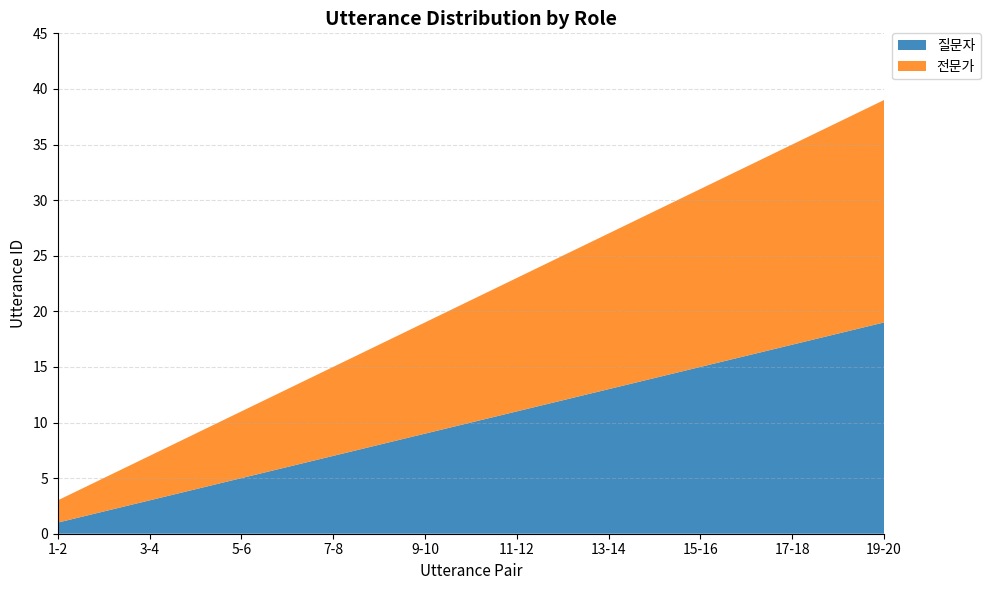

Reading right to left, what are all the values shown in this chart?

질문자: 19-20=19	17-18=17	15-16=15	13-14=13	11-12=11	9-10=9	7-8=7	5-6=5	3-4=3	1-2=1
전문가: 19-20=20	17-18=18	15-16=16	13-14=14	11-12=12	9-10=10	7-8=8	5-6=6	3-4=4	1-2=2